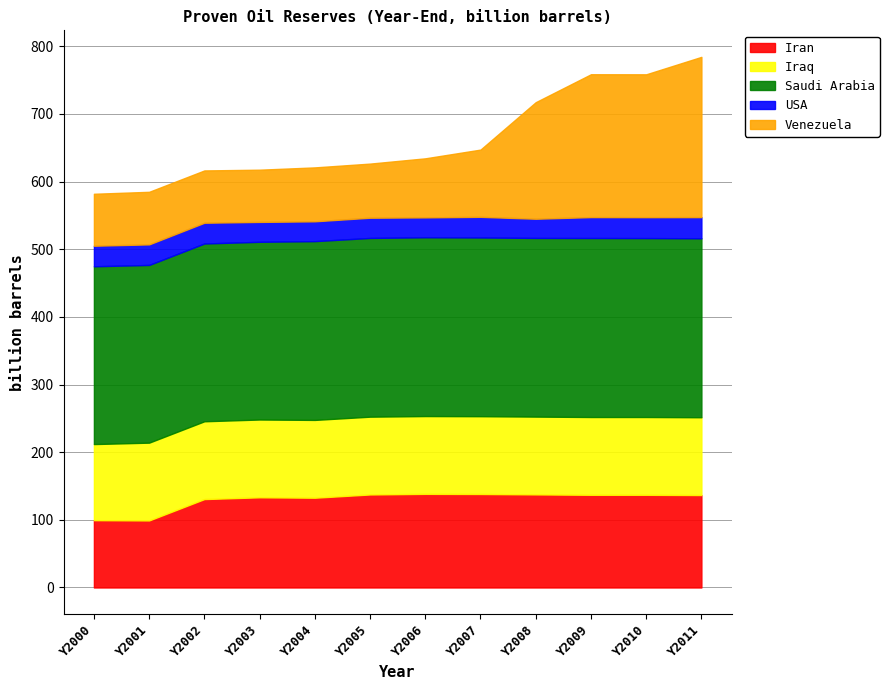

How many data points in Iran are above 137?

4